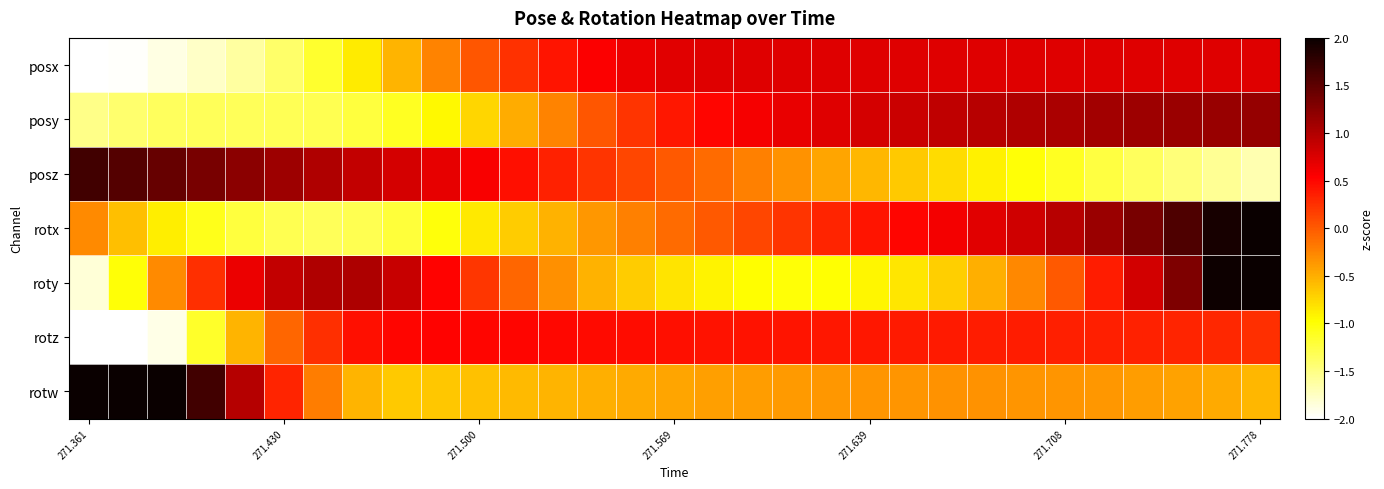

At which category does the chart reach its peak across all series?

271.361